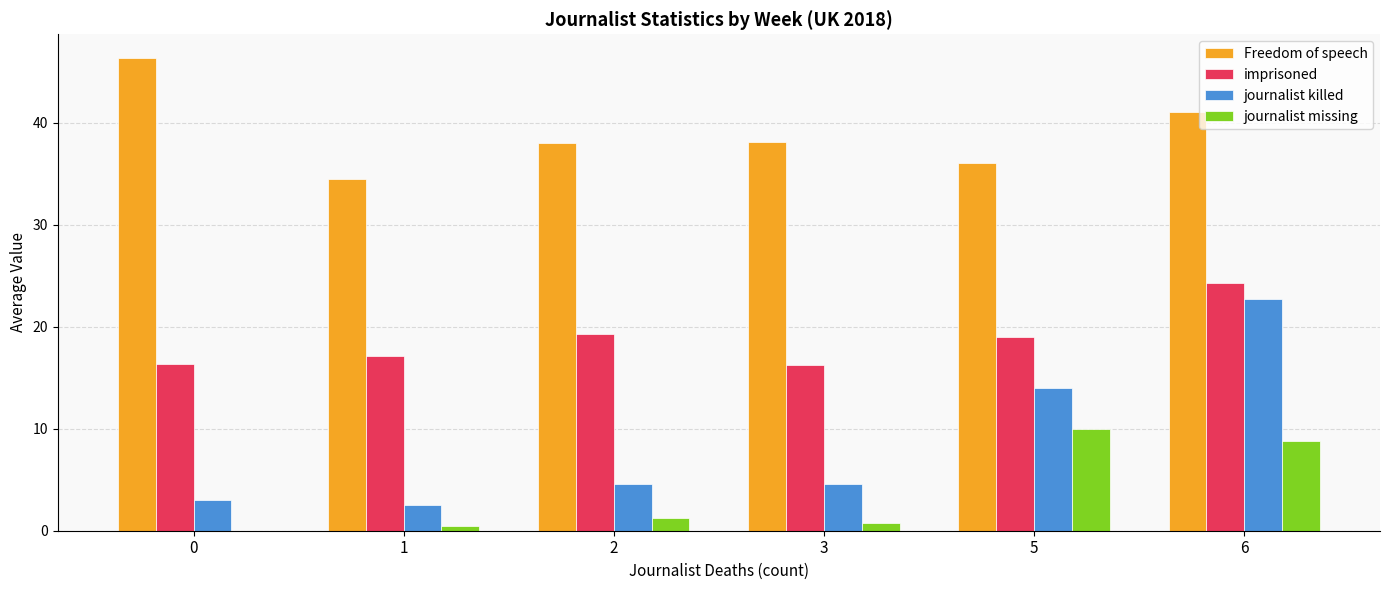

Between 3 and 6, which series saw the biggest shift?

journalist killed